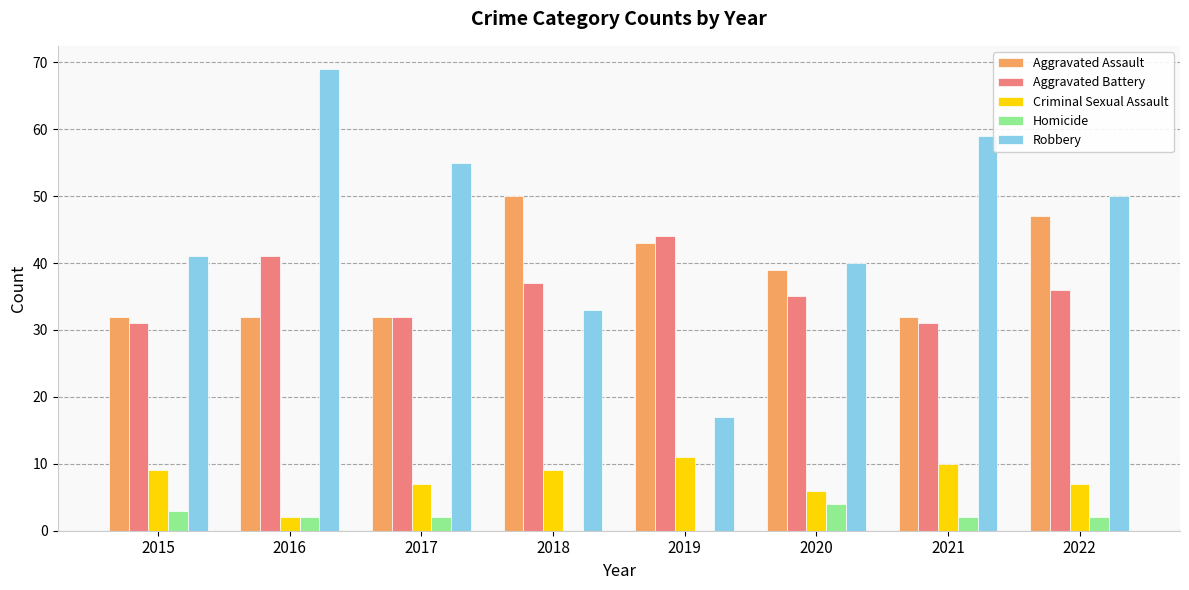

What is the sum of all Homicide values?

15